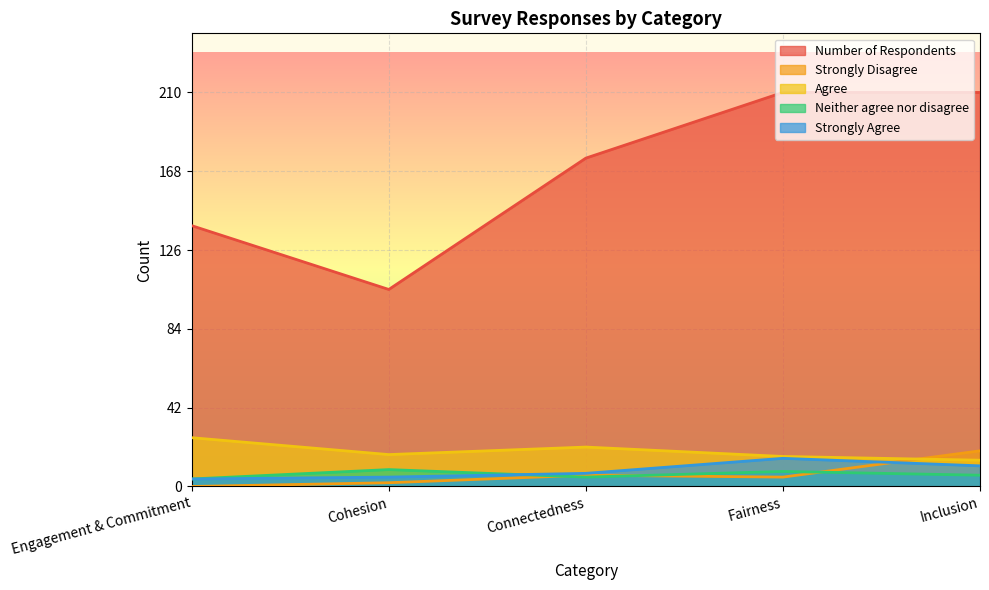

What is the difference between the Strongly Disagree values at Cohesion and Connectedness?

4